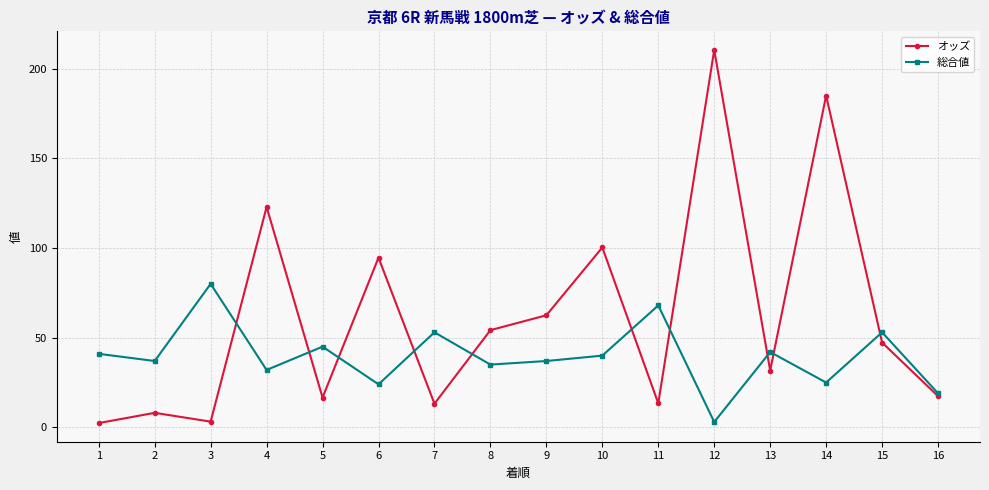

Which series has the largest range (max minus min)?

オッズ